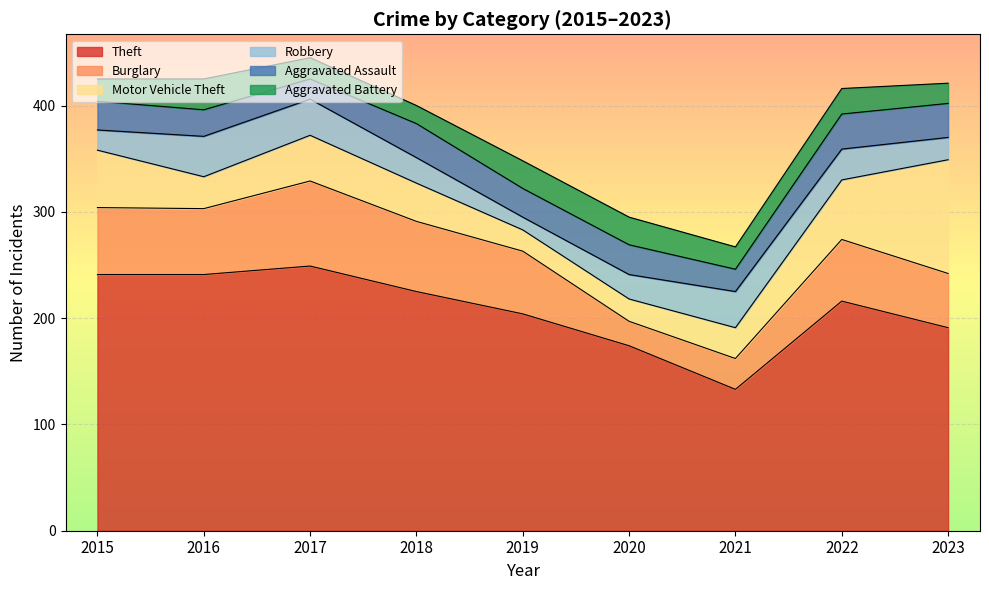

Which series changed the most between 2015 and 2023?

Motor Vehicle Theft